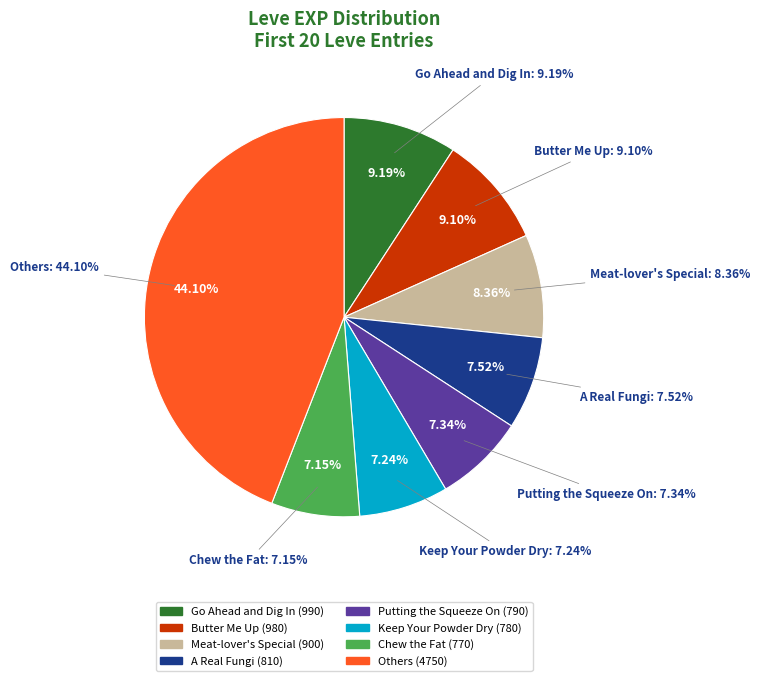

Combined, do 168 and 173 account for over 50%?

No